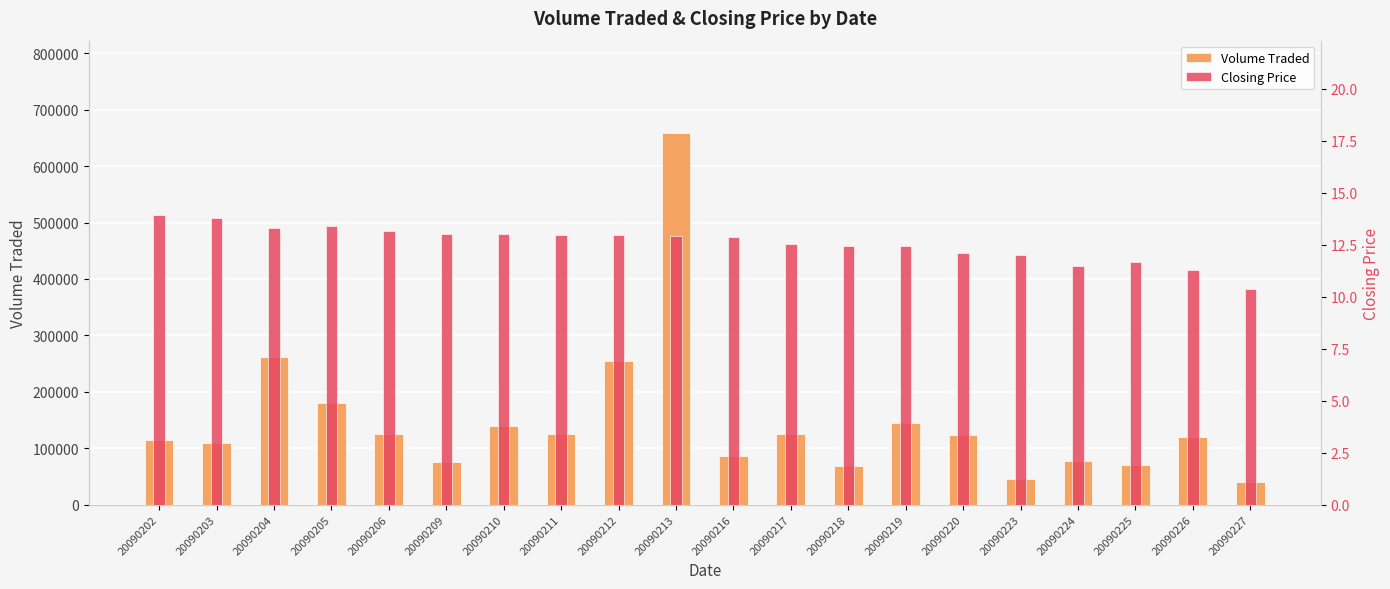

The Closing Price series shows 19.5 at 20090212. True or false?

False